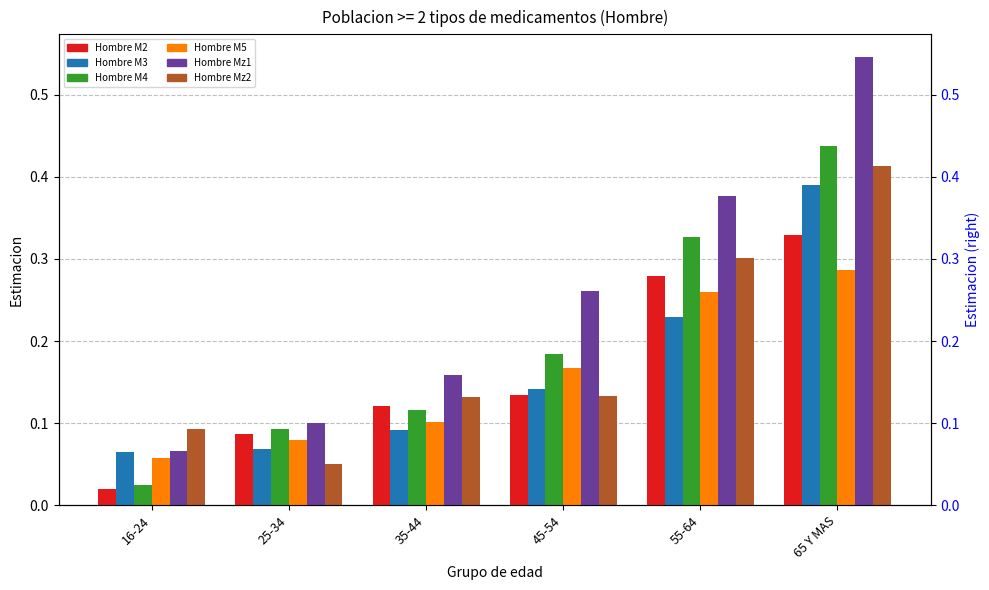

Is it true that Hombre M3 equals 0.2 at 45-54?

False